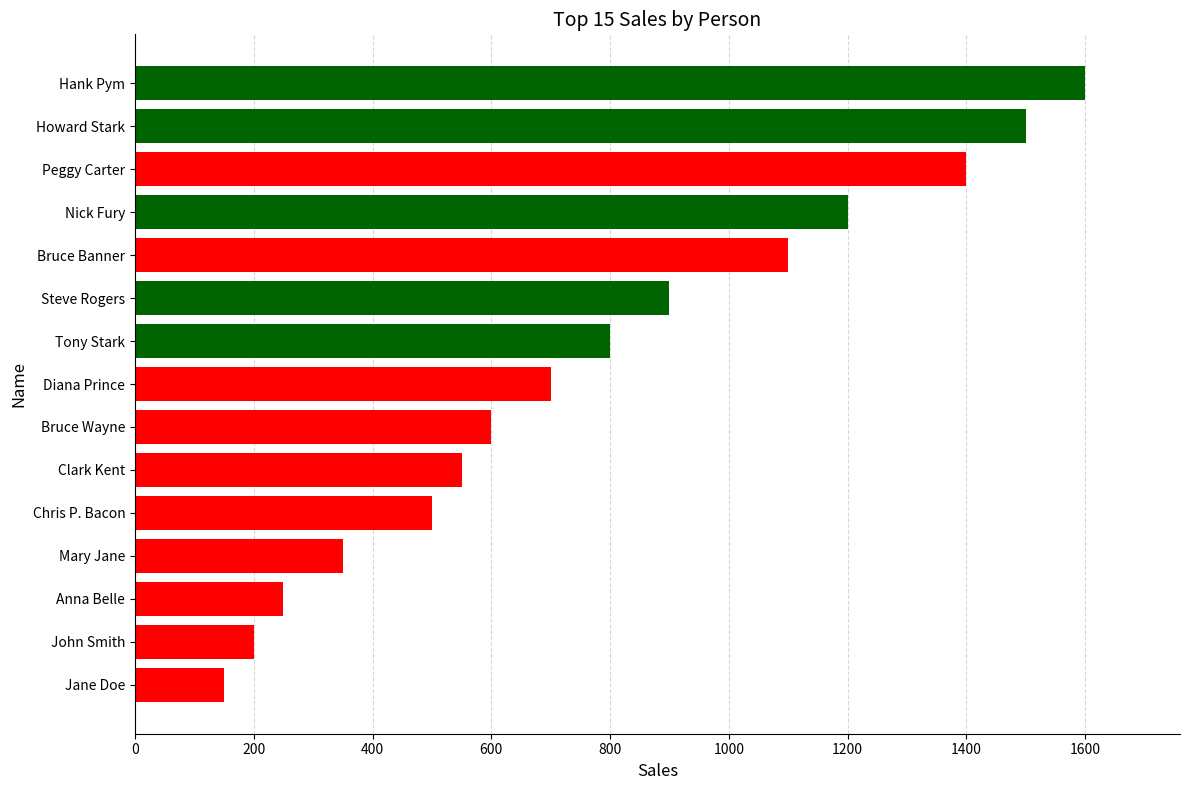

What is the sum of all values?

11800.1